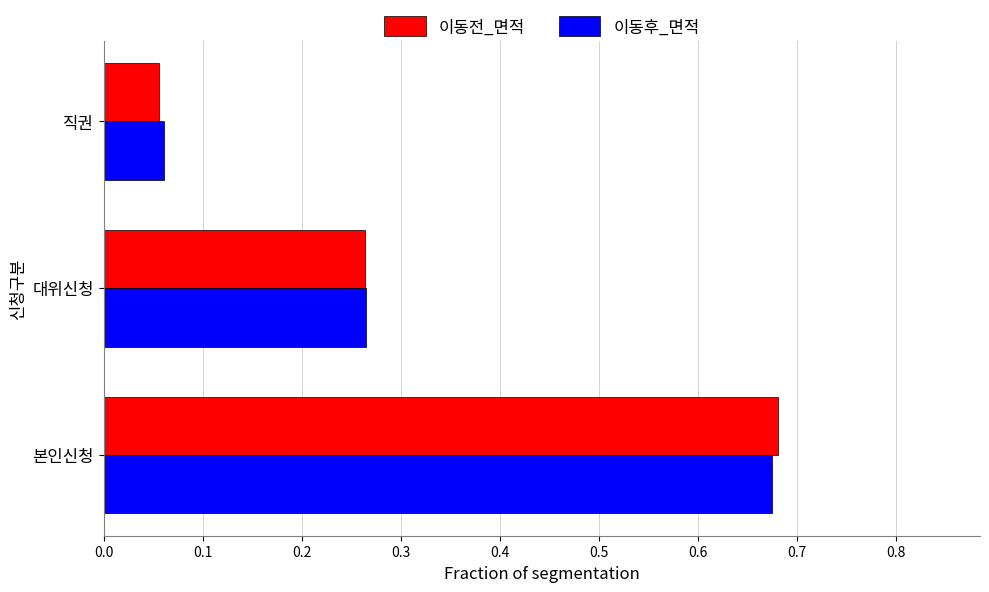

At how many categories does at least one series exceed 0?

3